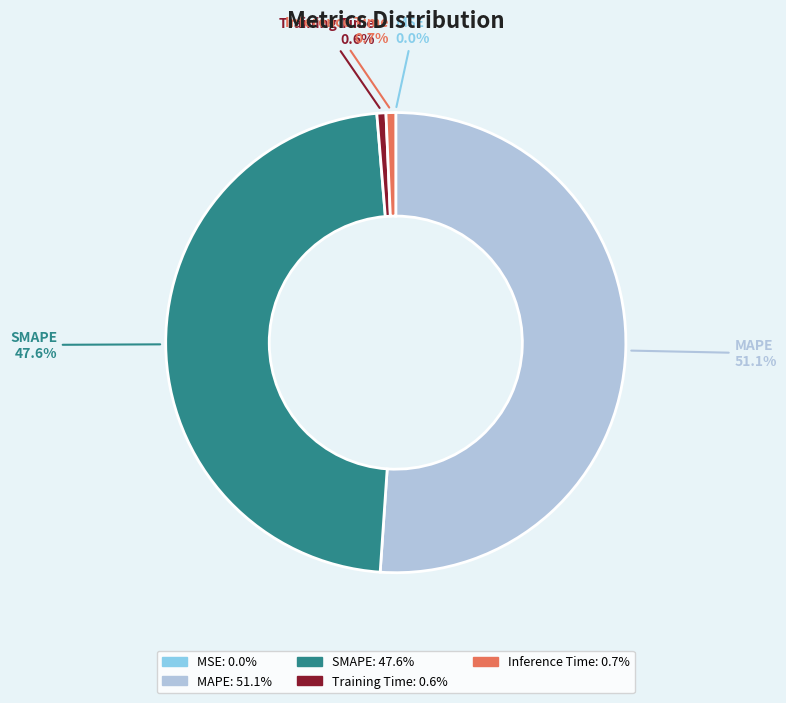

Is it true that Training Time is 1% of the pie?

True